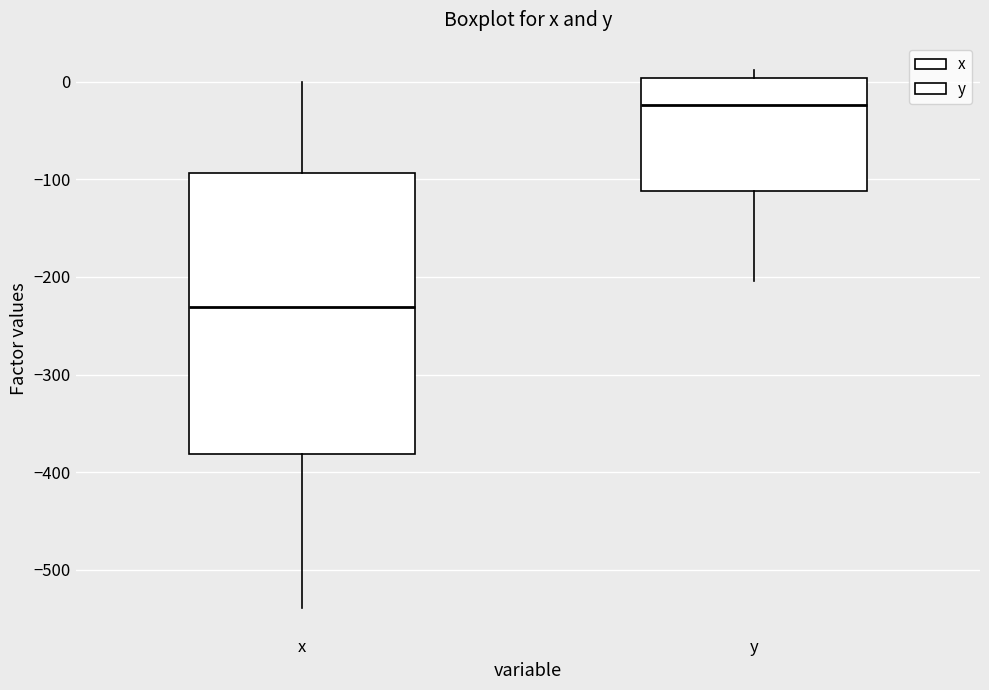

Reading left to right, transcribe this box plot: for each box, give where its median line is, the range the box spans, and where its two whiskers end, as read against the y-axis. The values are not printed on the chart, so give them approximately, as read against the axis.

x: median -230, box -380 to -90, whiskers -540 to 0
y: median -20, box -110 to 0, whiskers -200 to 10